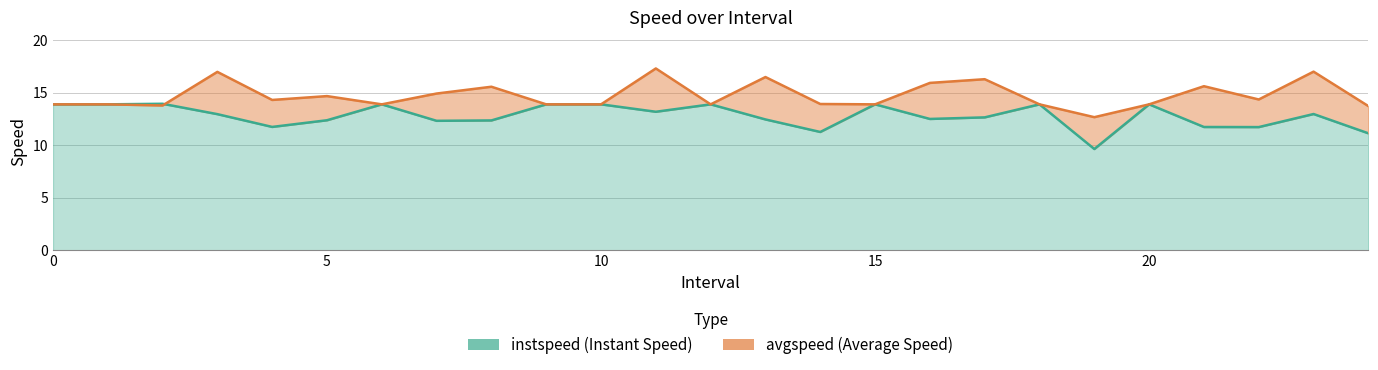

Between 9 and 24, which is larger?

9